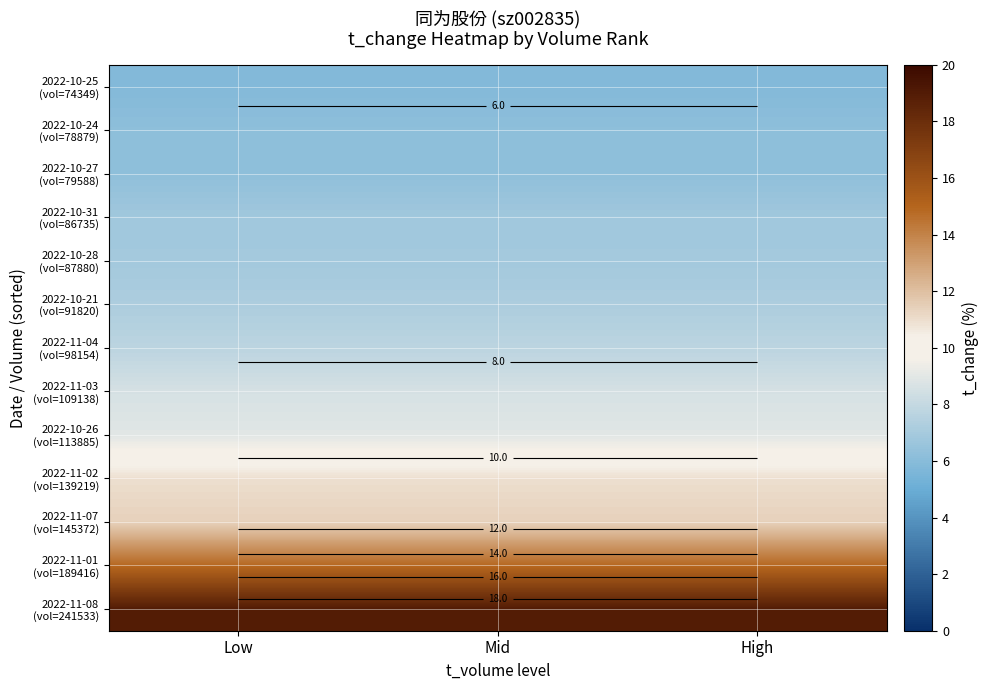

At how many categories does at least one series exceed 14?

3